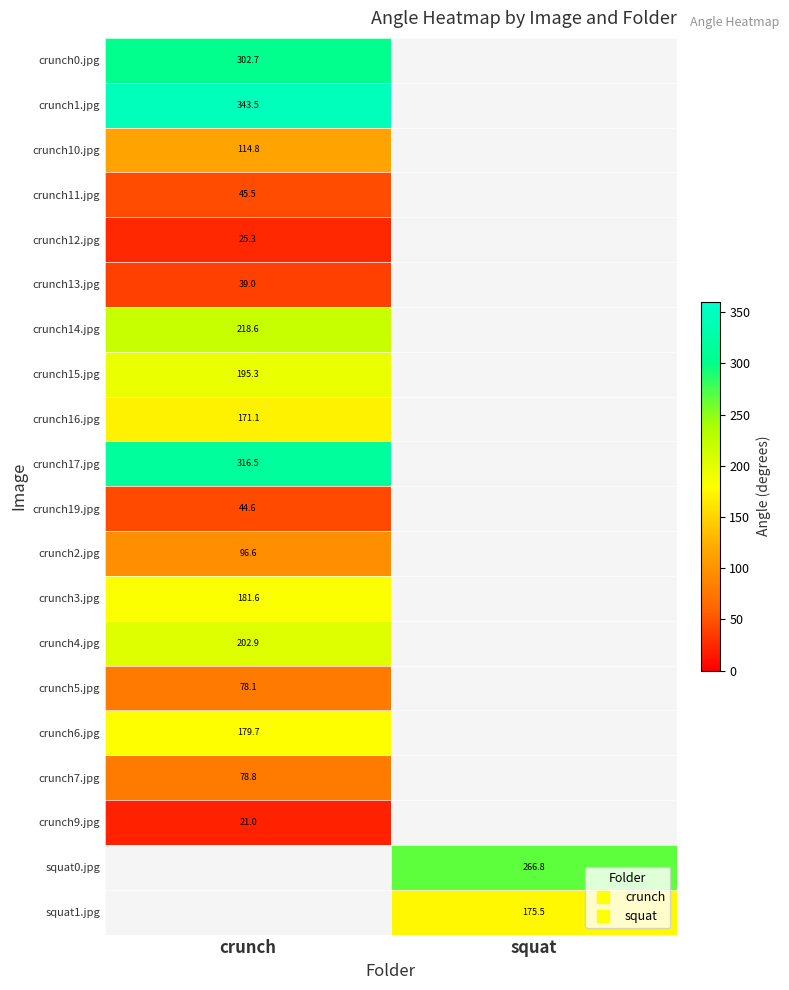

Rank the series by their maximum value, from highest to lowest.

crunch1.jpg, crunch17.jpg, crunch0.jpg, crunch14.jpg, crunch4.jpg, crunch15.jpg, crunch3.jpg, crunch6.jpg, crunch16.jpg, crunch10.jpg, crunch2.jpg, crunch7.jpg, crunch11.jpg, crunch19.jpg, crunch13.jpg, crunch12.jpg, crunch9.jpg, squat0.jpg, squat1.jpg, crunch5.jpg